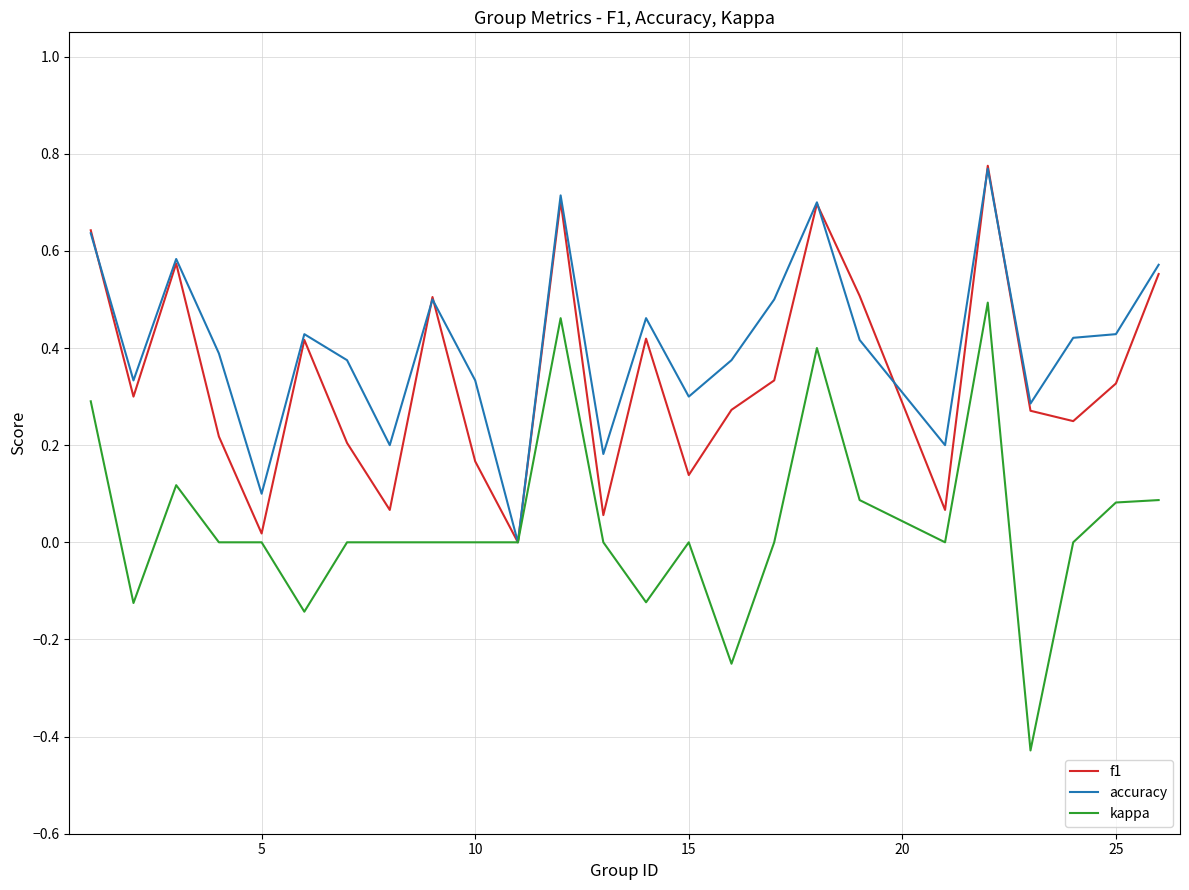

Which series has the largest total across all categories?

accuracy